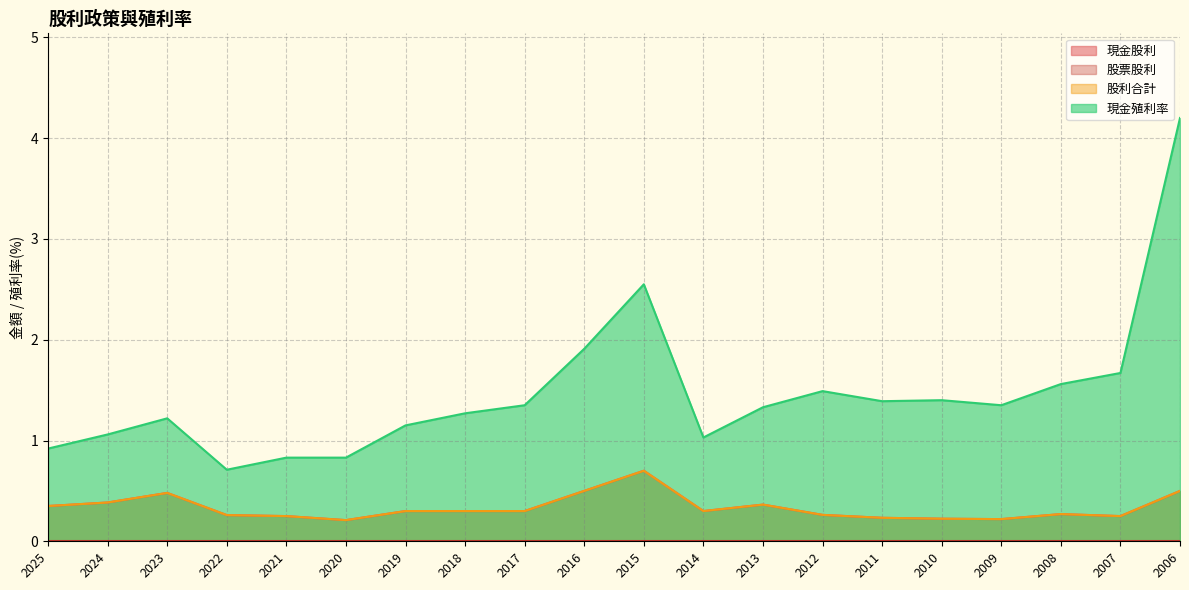

What is the approximate value of 現金股利 at 2015?

0.7